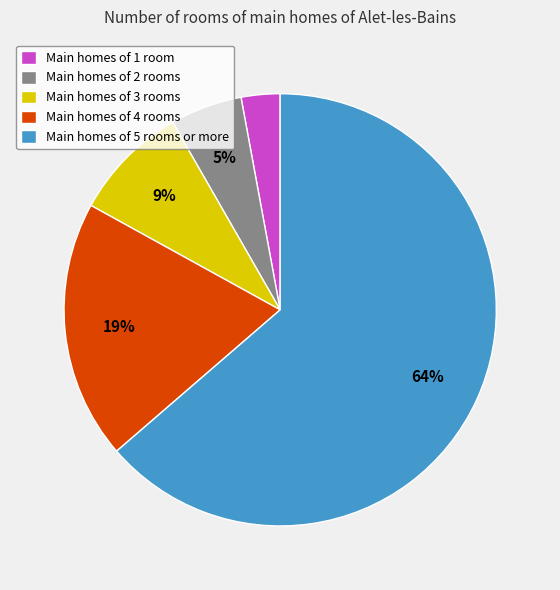

How many slices are in this pie chart?

5